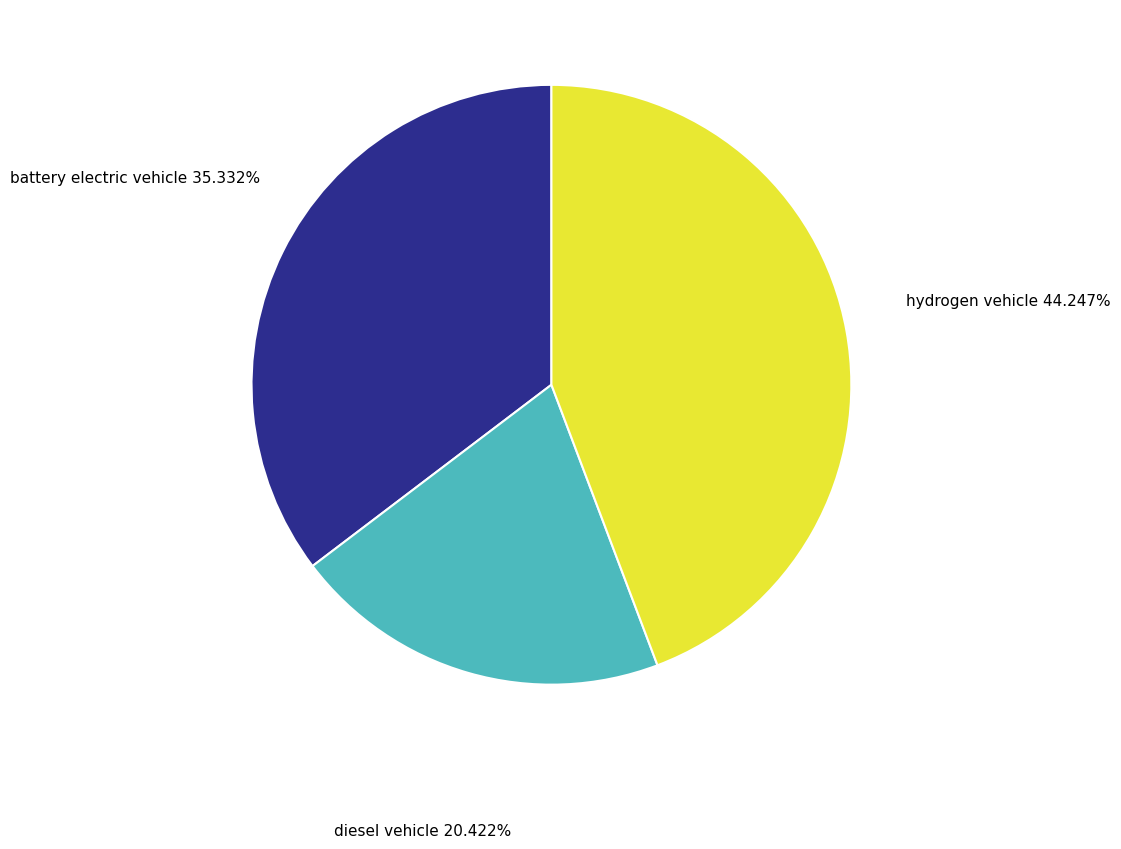

Rank the categories by value from highest to lowest.

hydrogen vehicle, battery electric vehicle, diesel vehicle